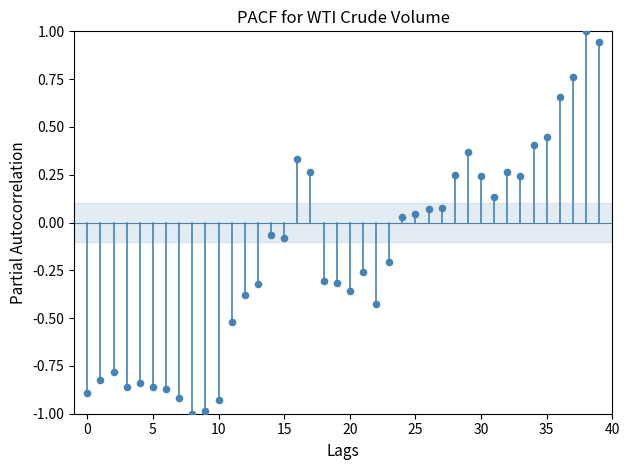

What is the range of Y values (max minus min)?

2.0